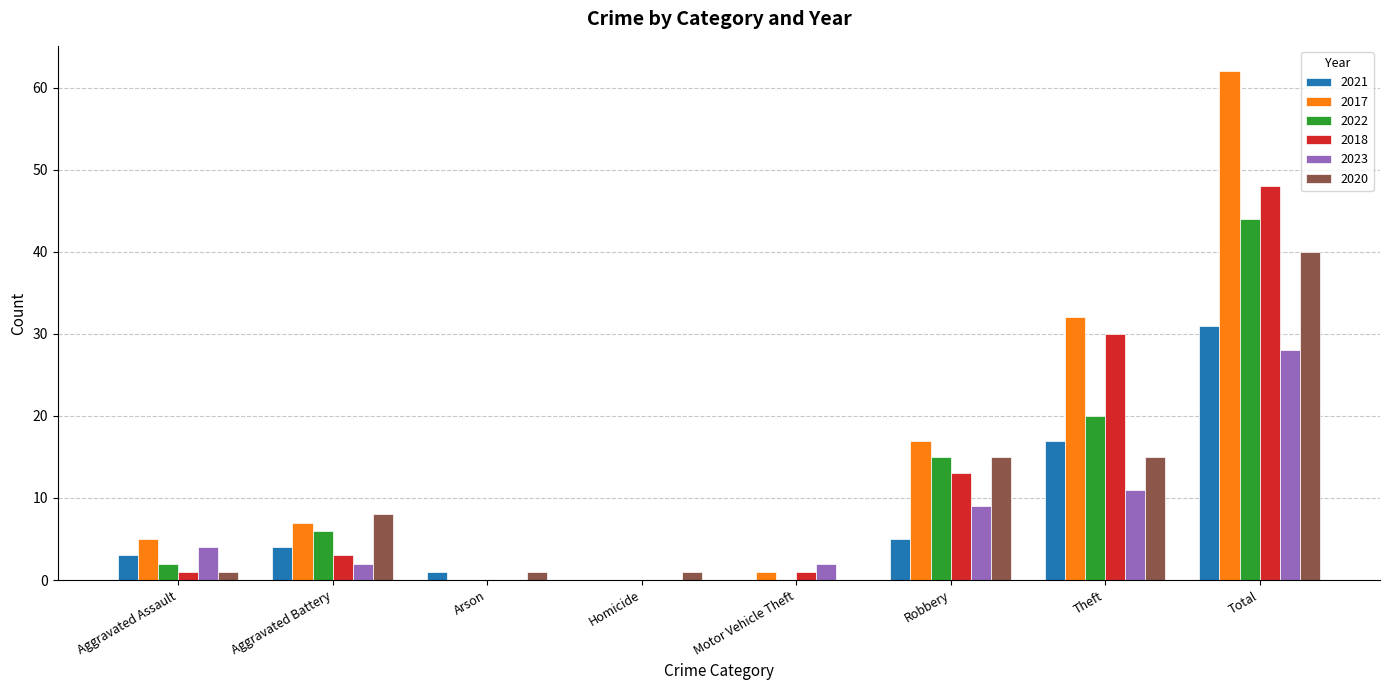

Which category has the highest value in the 2018 series?

Total